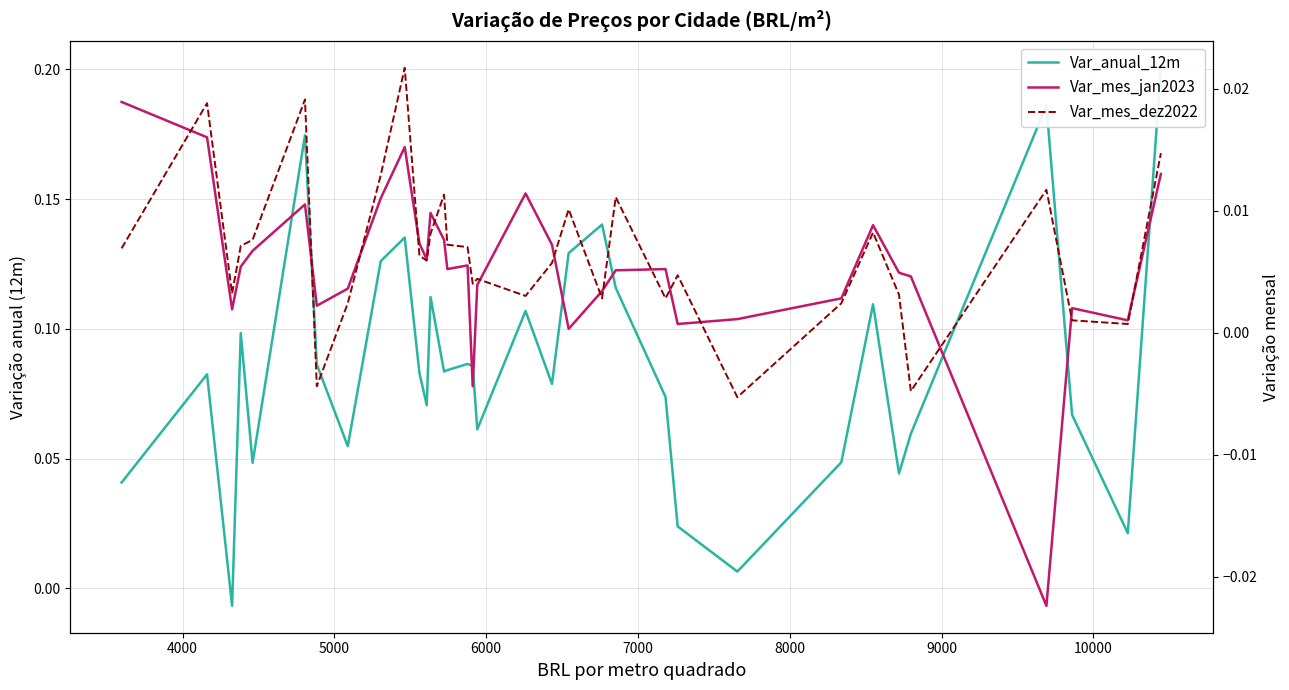

In Var_anual_12m, how many points are lower than both neighbors (excluding endpoints)?

10